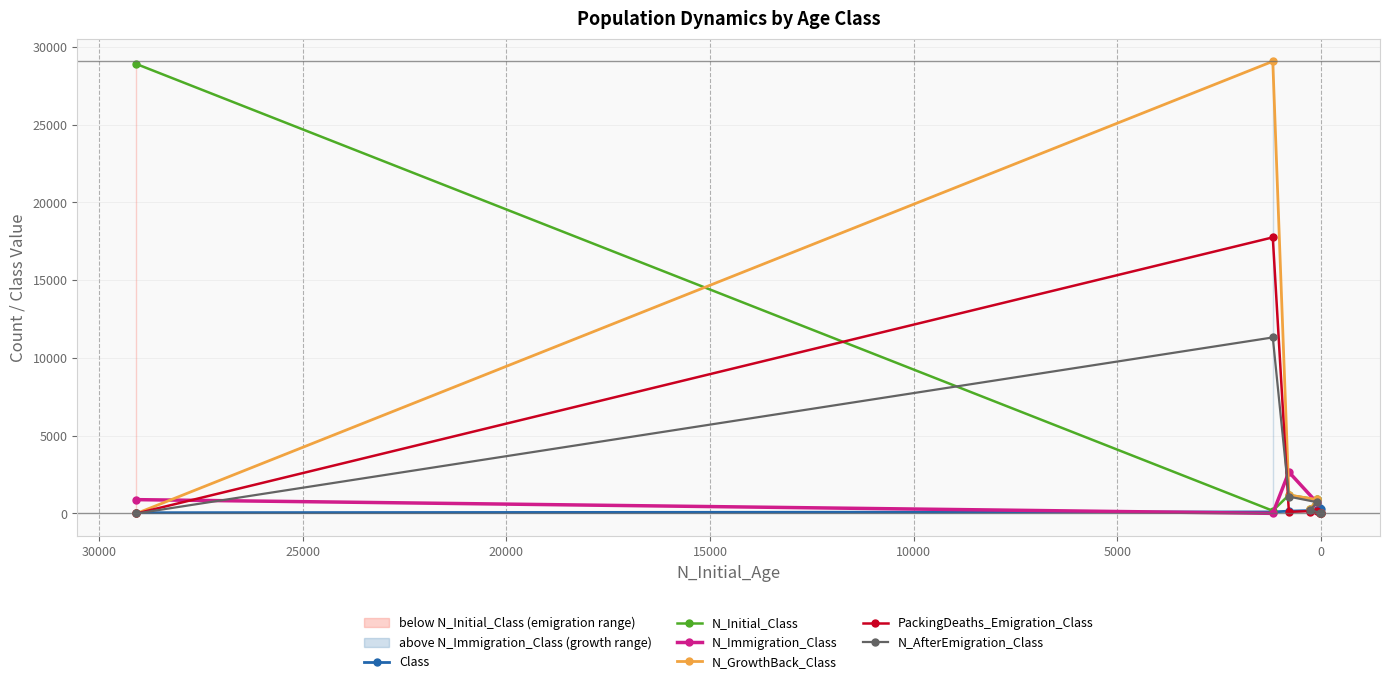

The N_AfterEmigration_Class series shows 1531 at 5000. True or false?

False